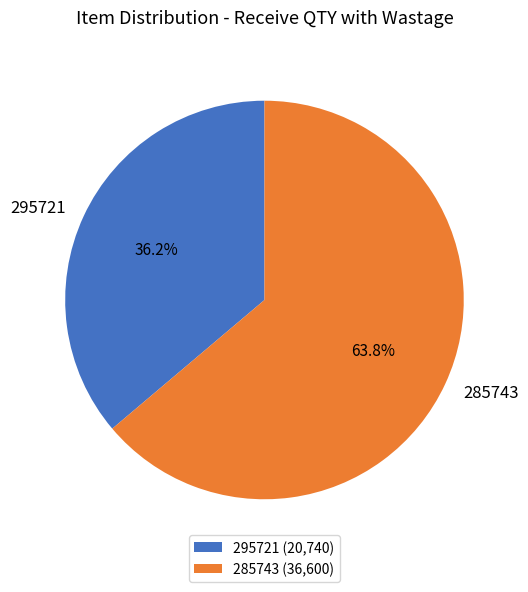

Which slice is the smallest?

295721